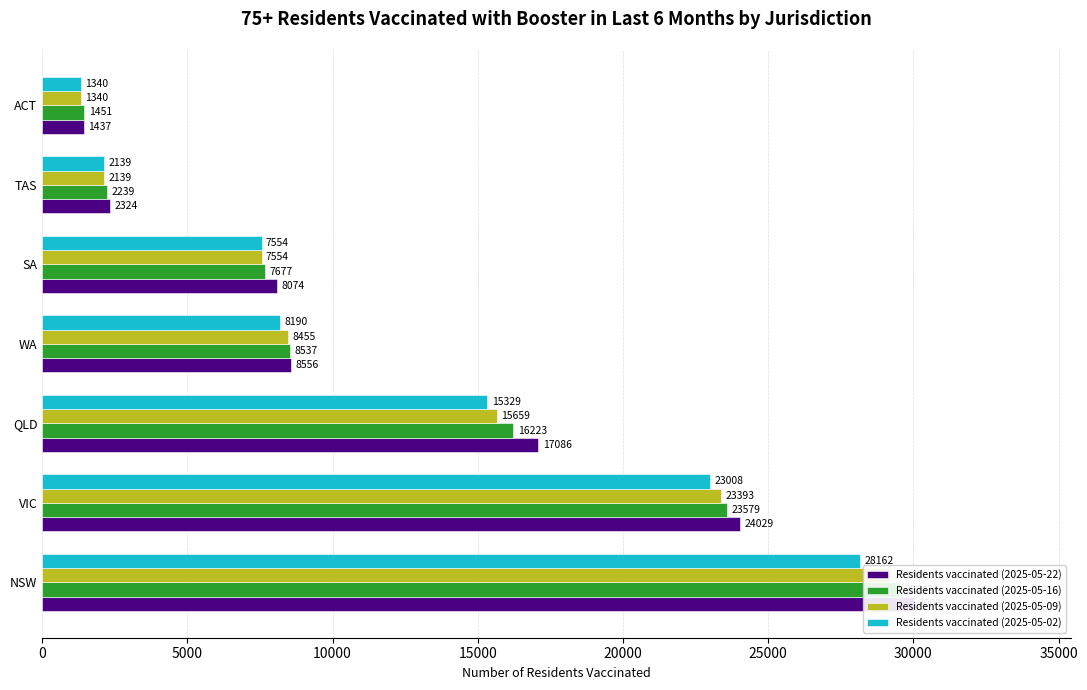

Which series has the largest total across all categories?

Residents vaccinated (2025-05-22)